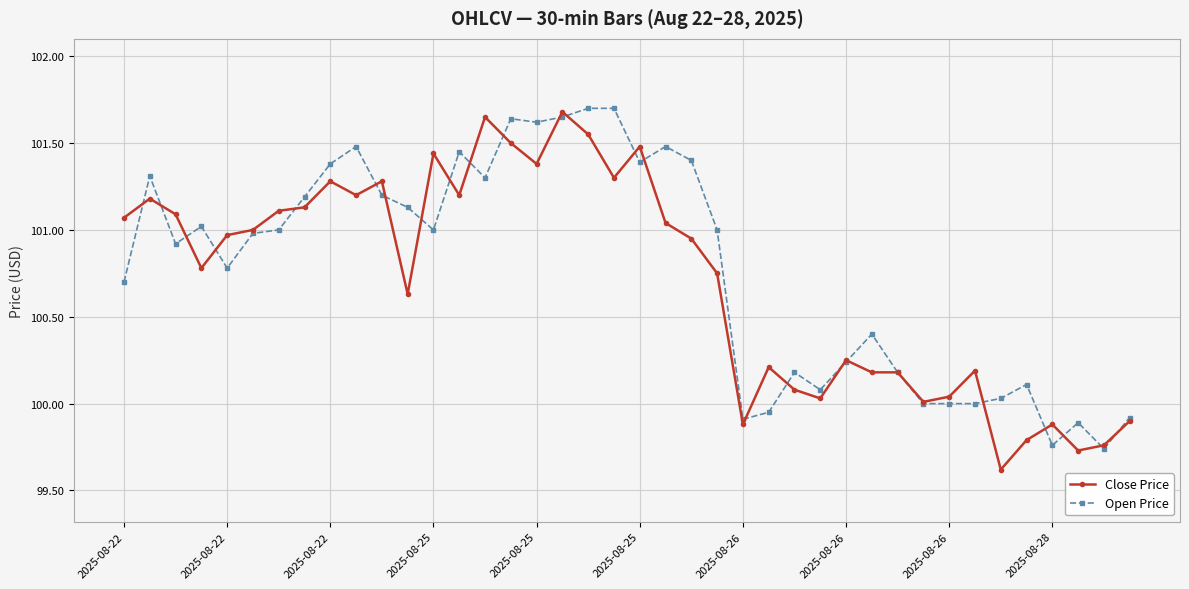

True or false: Open Price has more than 0 interior local peaks.

True